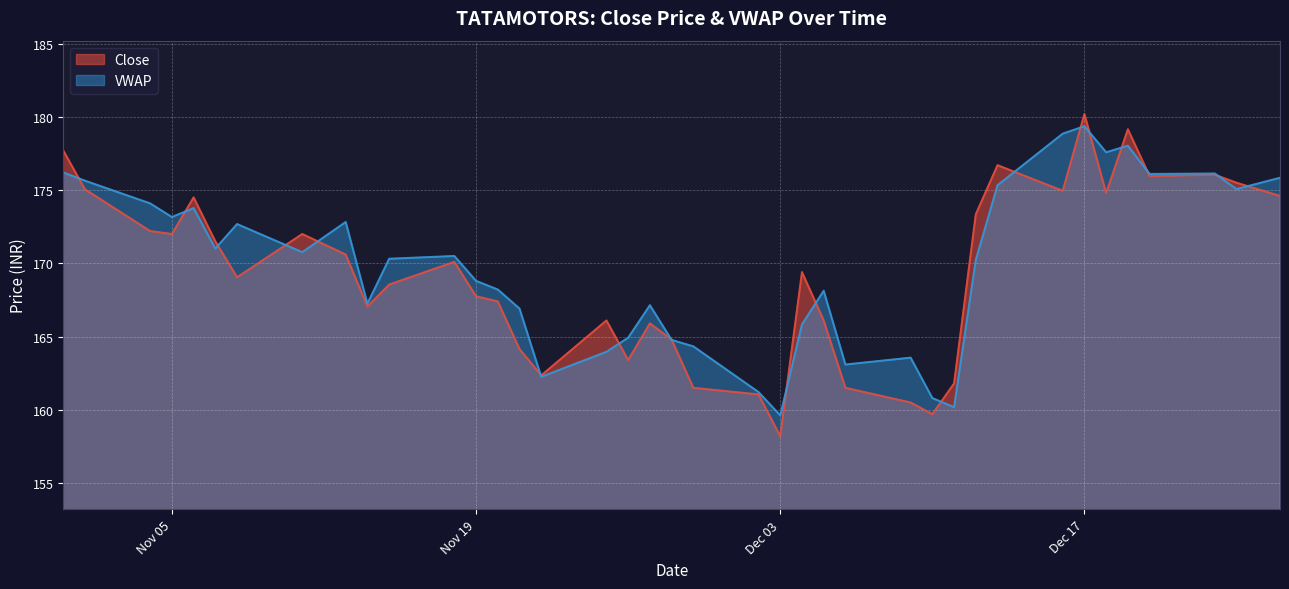

What are all the series names shown in the legend?

Close, VWAP